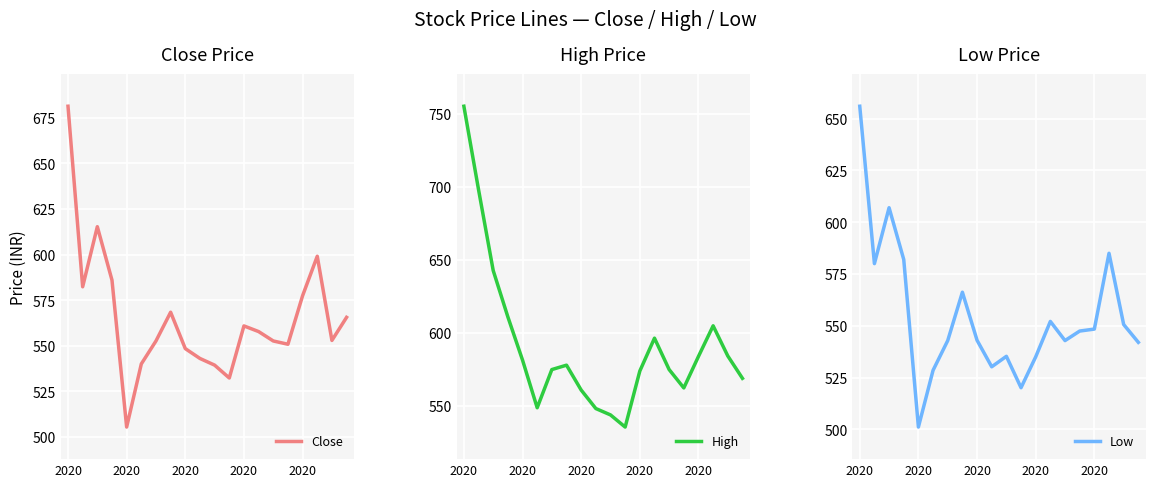

What is the sum of all High values?

11829.2